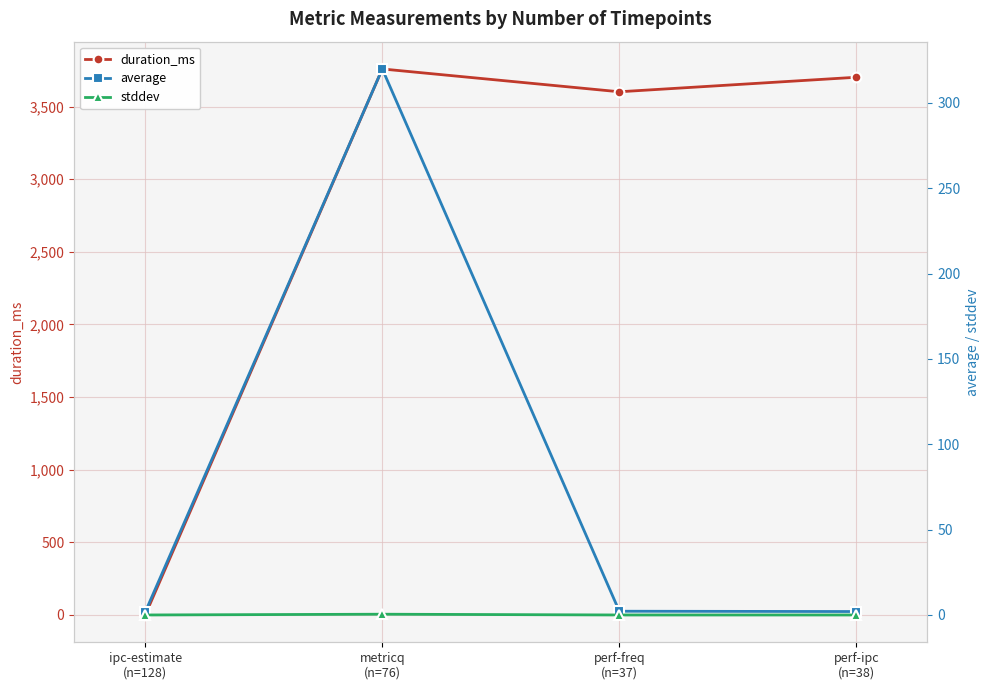

At which label is stddev closest to 0?

perf-ipc
(n=38)